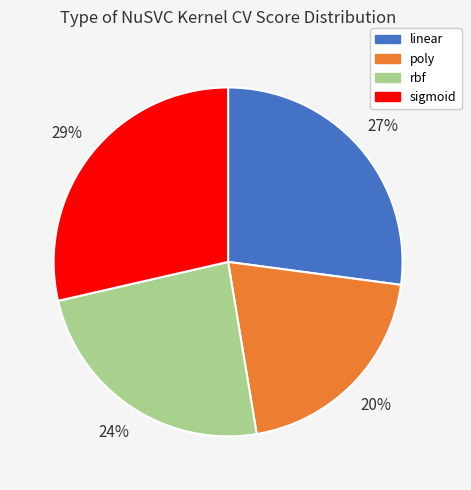

How many segments does this pie chart have?

4